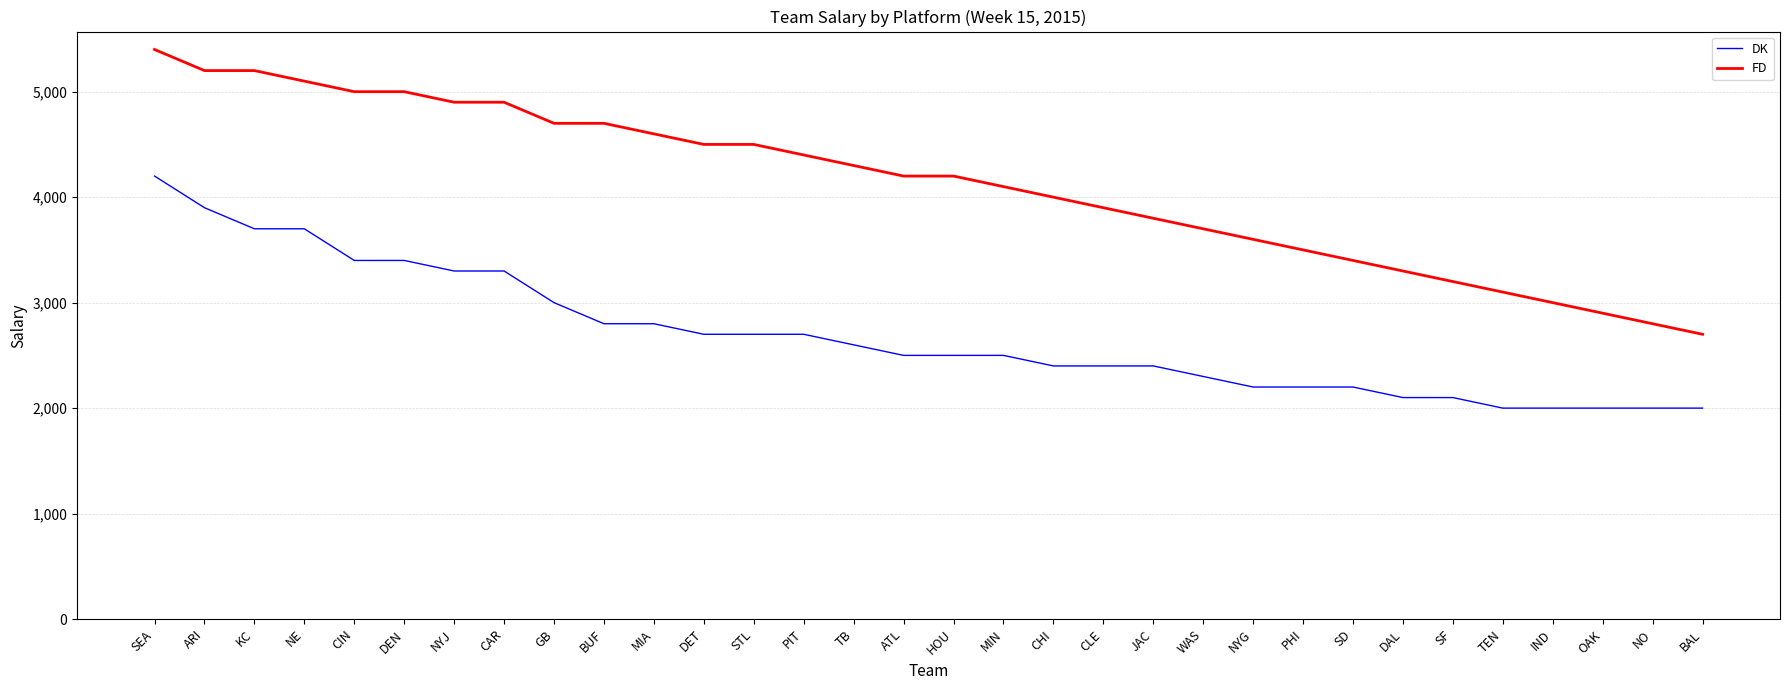

List the series in order of their overall mean, highest first.

FD, DK